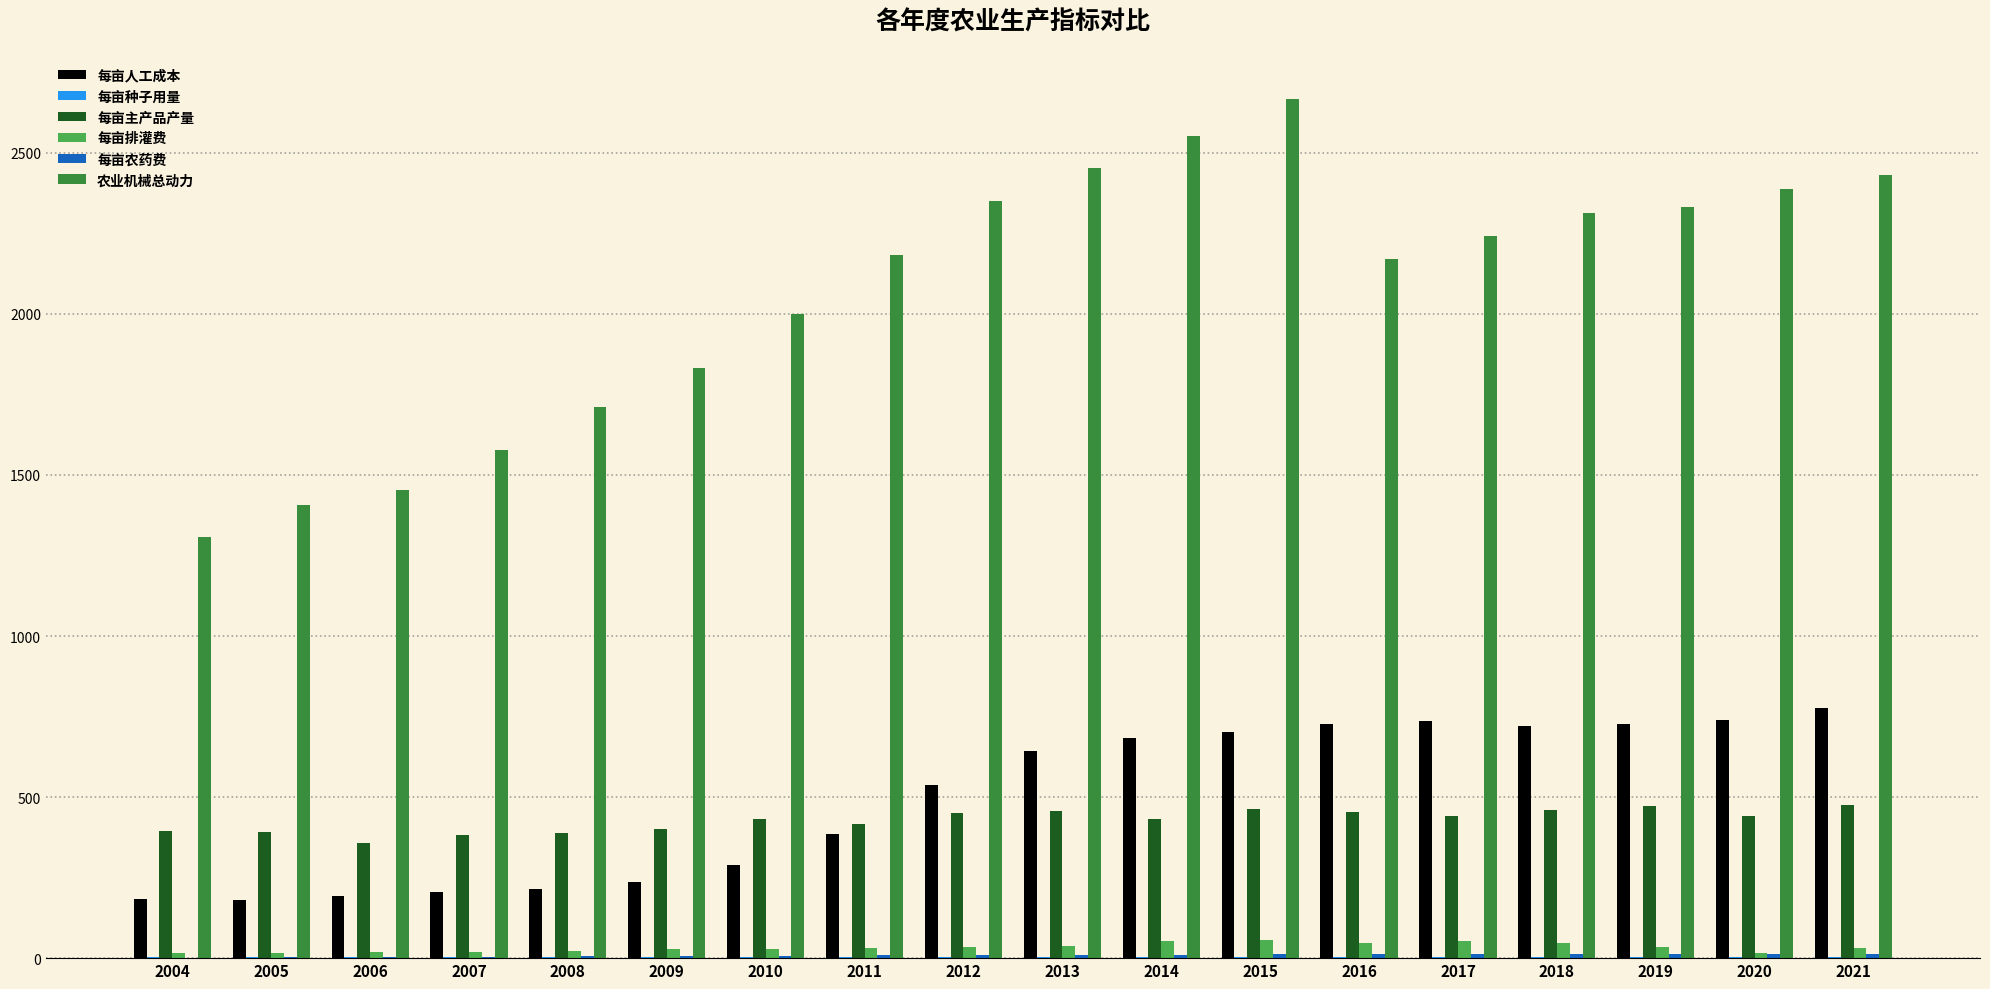

At which category is the sum across all series the highest?

2015